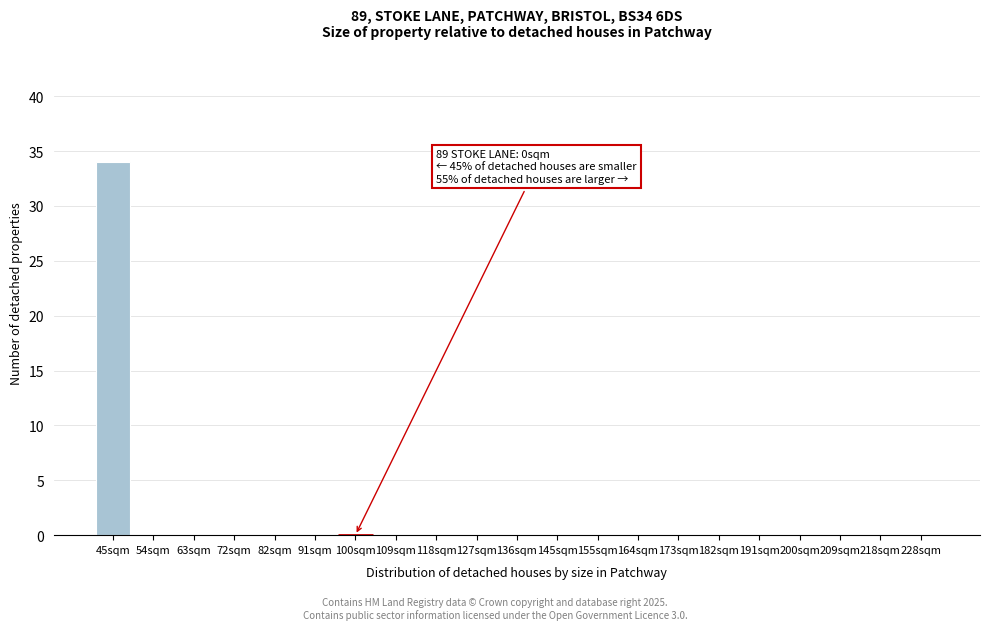

Reading left to right, transcribe all the data shown in this chart.

45sqm=34	54sqm=0	63sqm=0	72sqm=0	82sqm=0	91sqm=0	100sqm=0	109sqm=0	118sqm=0	127sqm=0	136sqm=0	145sqm=0	155sqm=0	164sqm=0	173sqm=0	182sqm=0	191sqm=0	200sqm=0	209sqm=0	218sqm=0	228sqm=0